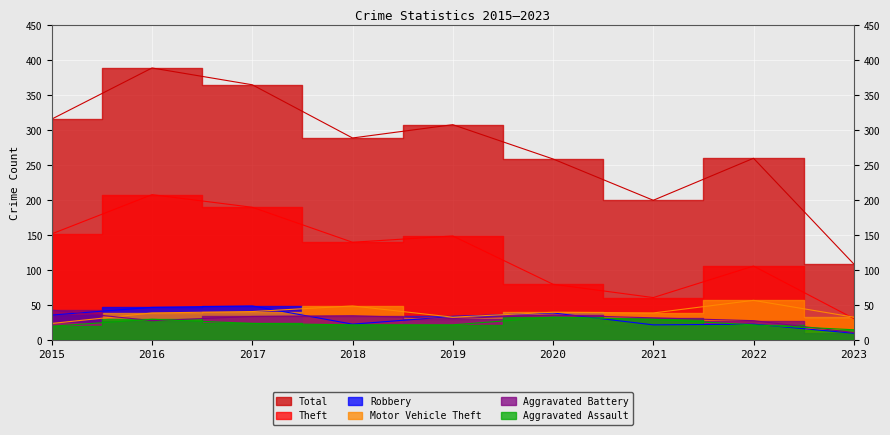

Which has a higher value, 2019 or 2022?

2019